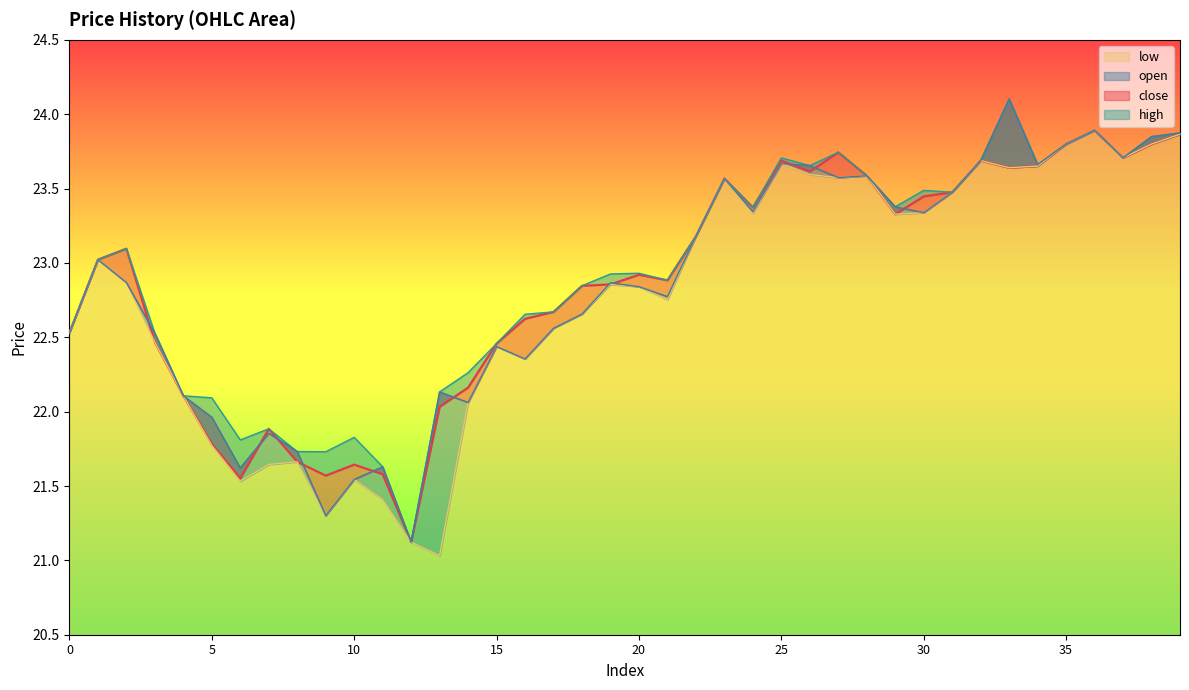

What is the lowest value of the low series?

21.0